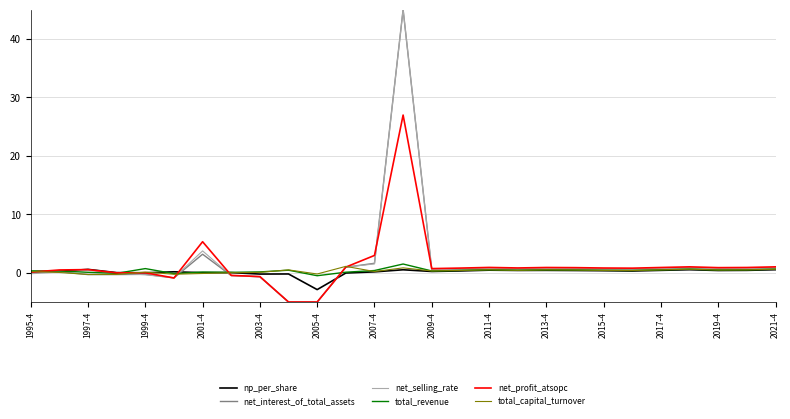

What is the minimum value shown in the chart?

-5.0